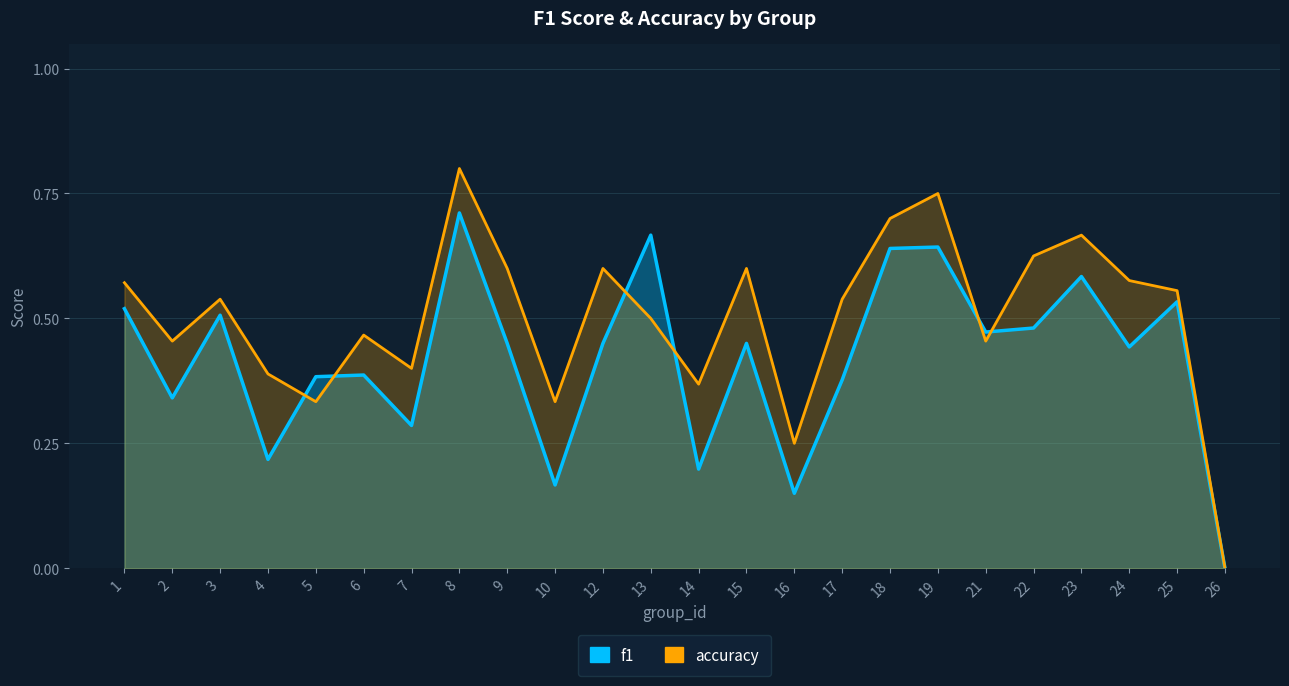

At how many categories does at least one series exceed 0?

23